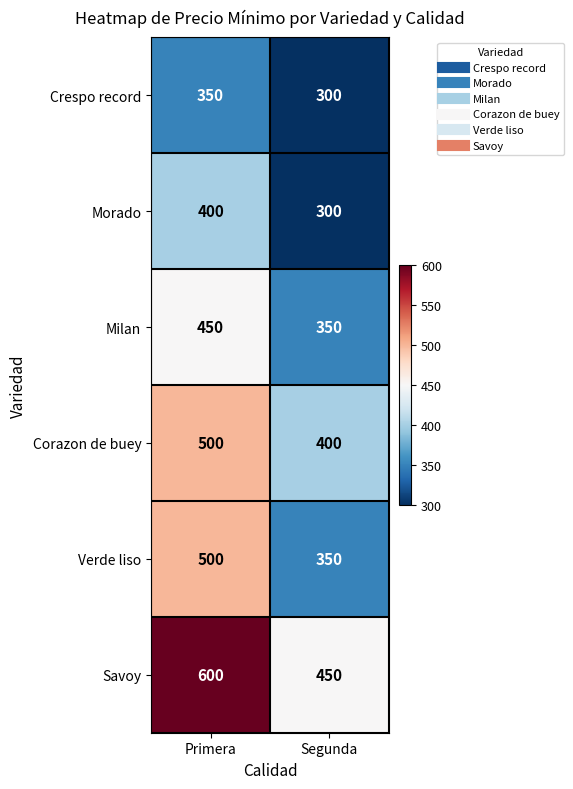

At which category is the sum across all series the highest?

Primera